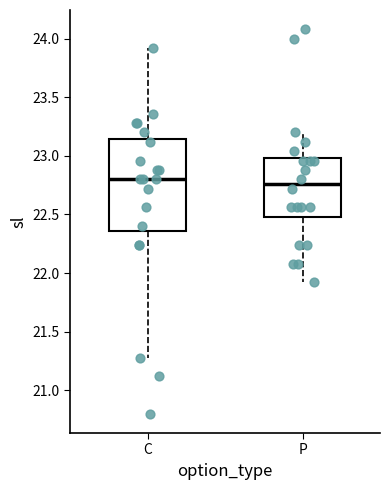

Reading left to right, transcribe this box plot: for each box, give where its median line is, the range the box spans, and where its two whiskers end, as read against the y-axis. The values are not printed on the chart, so give them approximately, as read against the axis.

C: median 22.80, box 22.35 to 23.15, whiskers 21.30 to 23.90
P: median 22.75, box 22.50 to 23.00, whiskers 21.90 to 23.20